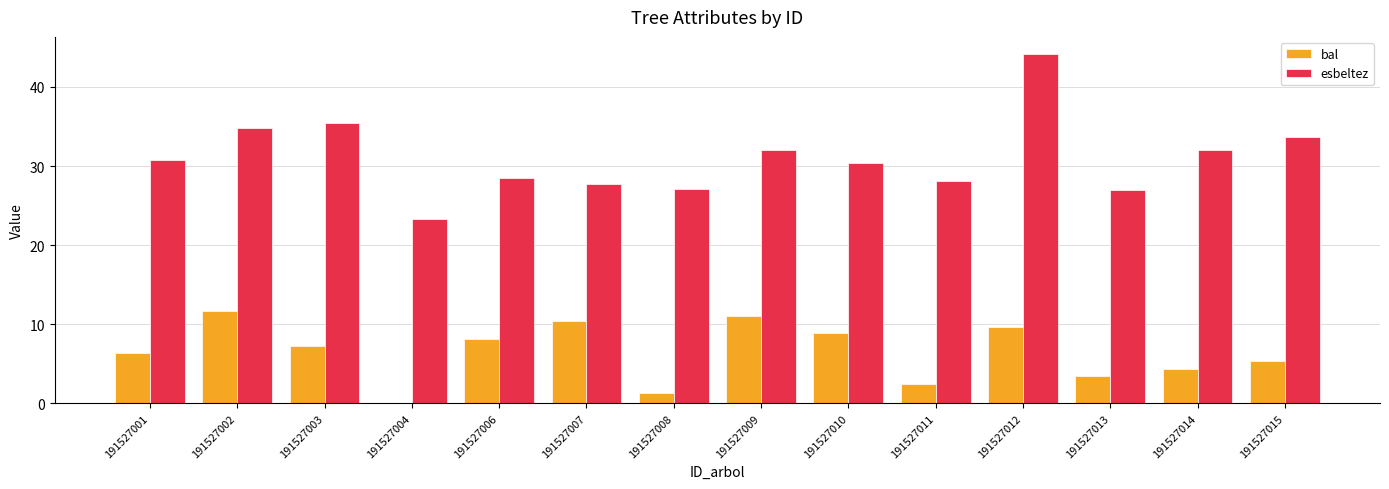

What is the average value of the esbeltez series?

31.1